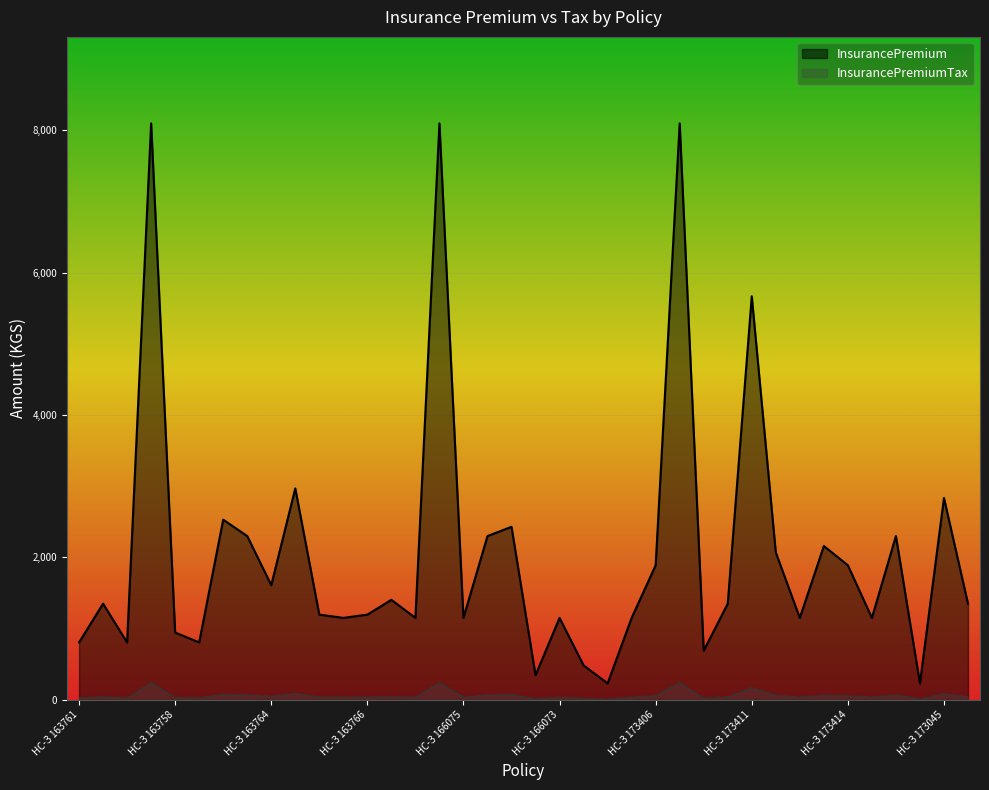

How many lines are shown in the chart?

2